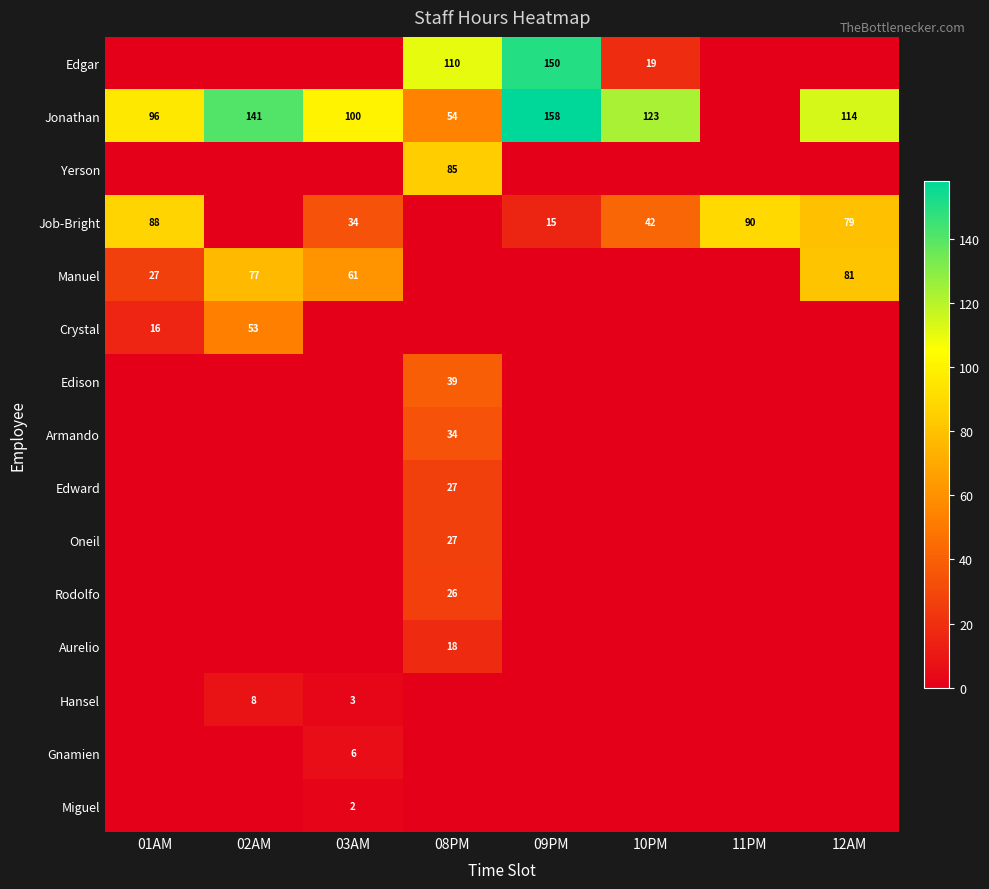

What is the sum of the Job-Bright values at 09PM and 10PM?

57